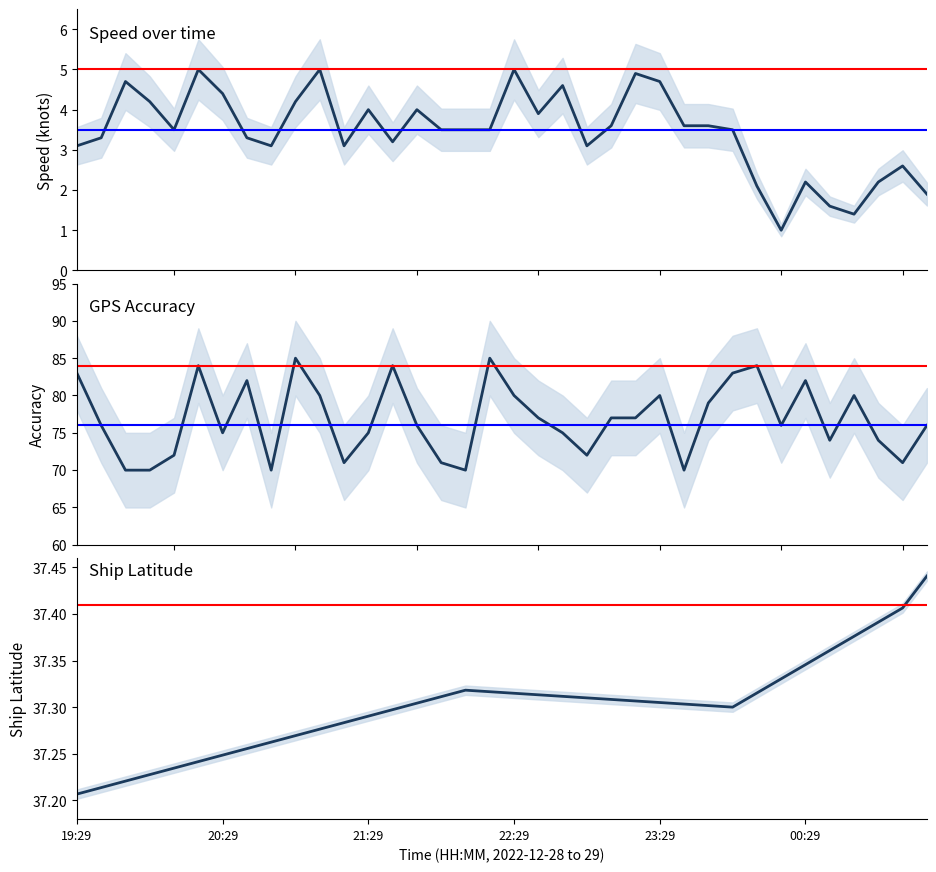

Is it true that speed equals 0.4 at 33?

False